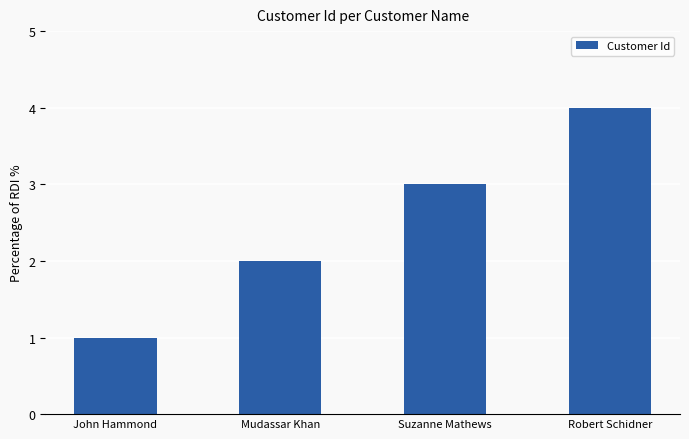

How many data points does each series have?

4